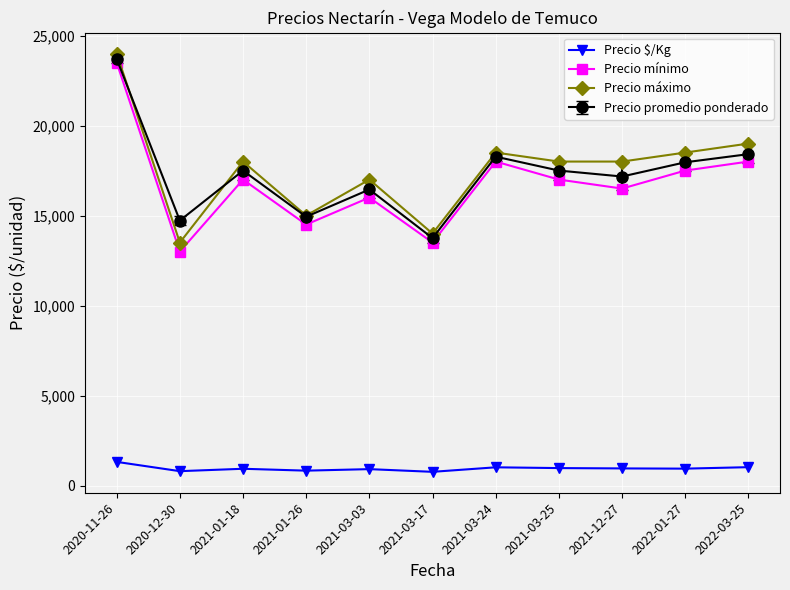

What is the minimum value for Precio mínimo?

13000.0